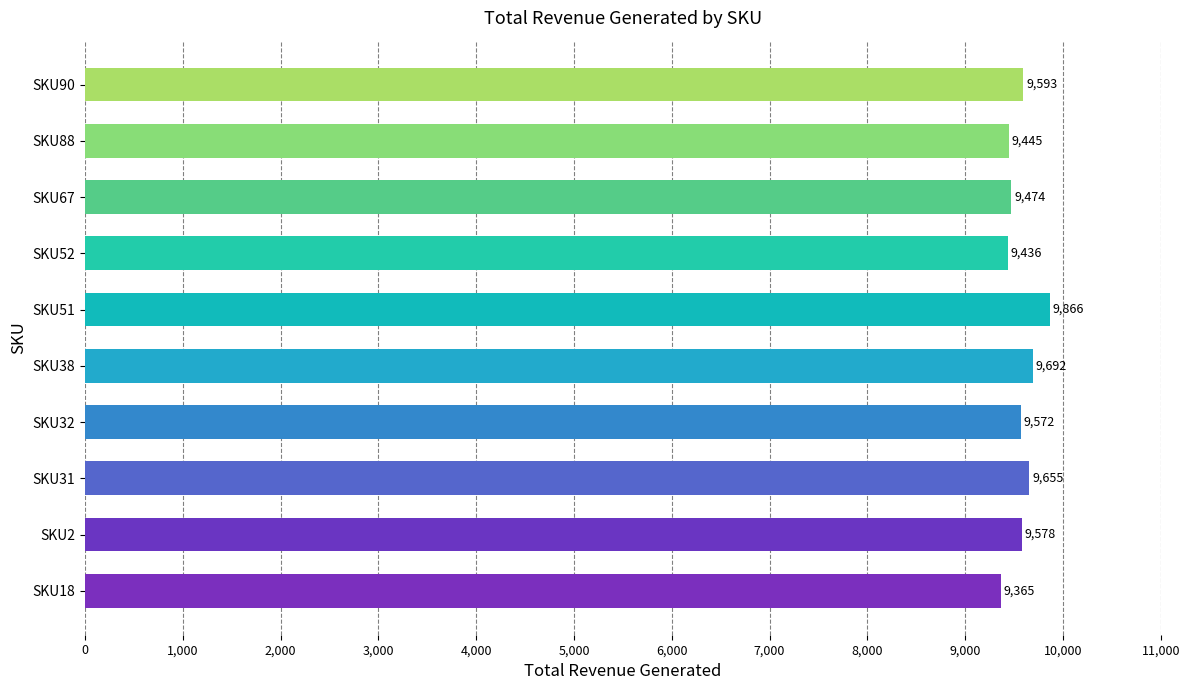

How many bars are there in total?

10